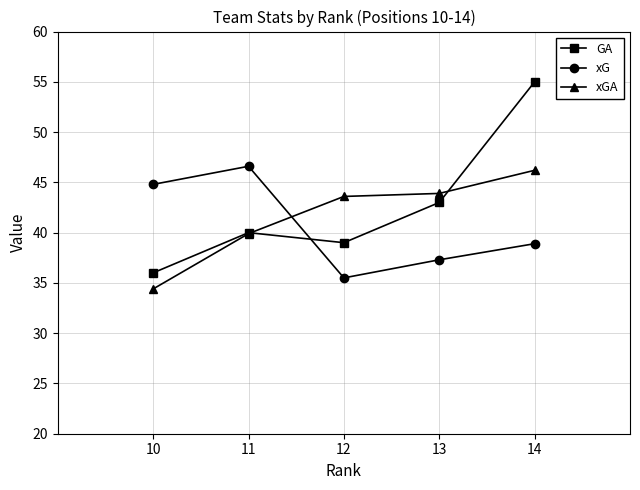

Is this an area chart (filled region under the line)?

No